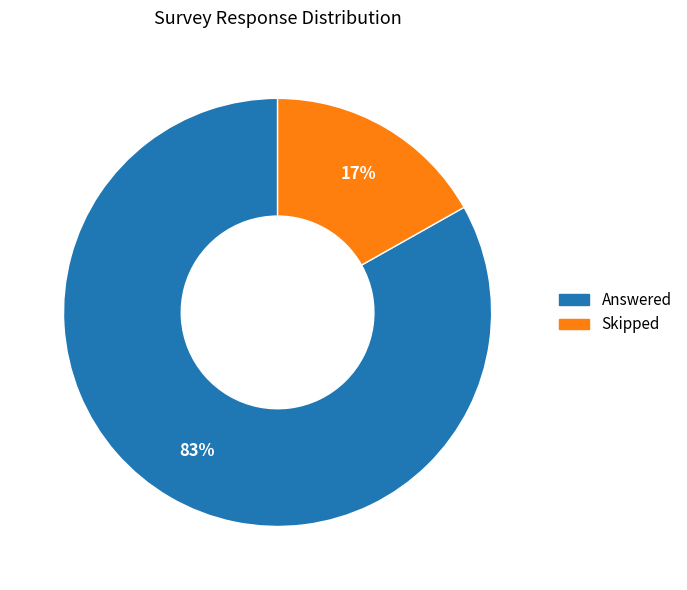

Does any single category account for the majority?

Yes